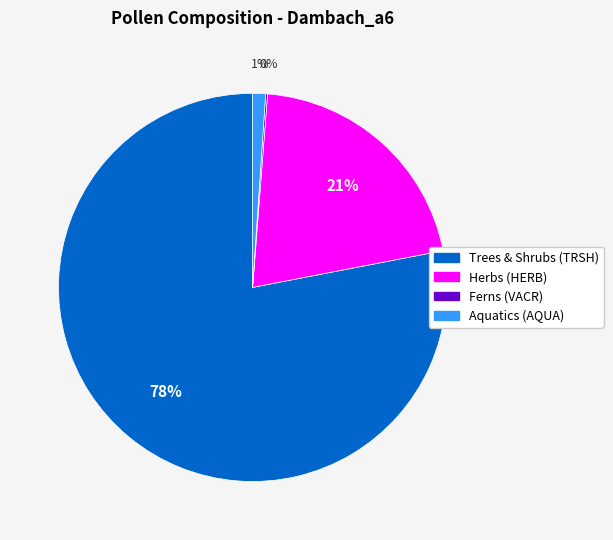

Does any single category account for the majority?

Yes